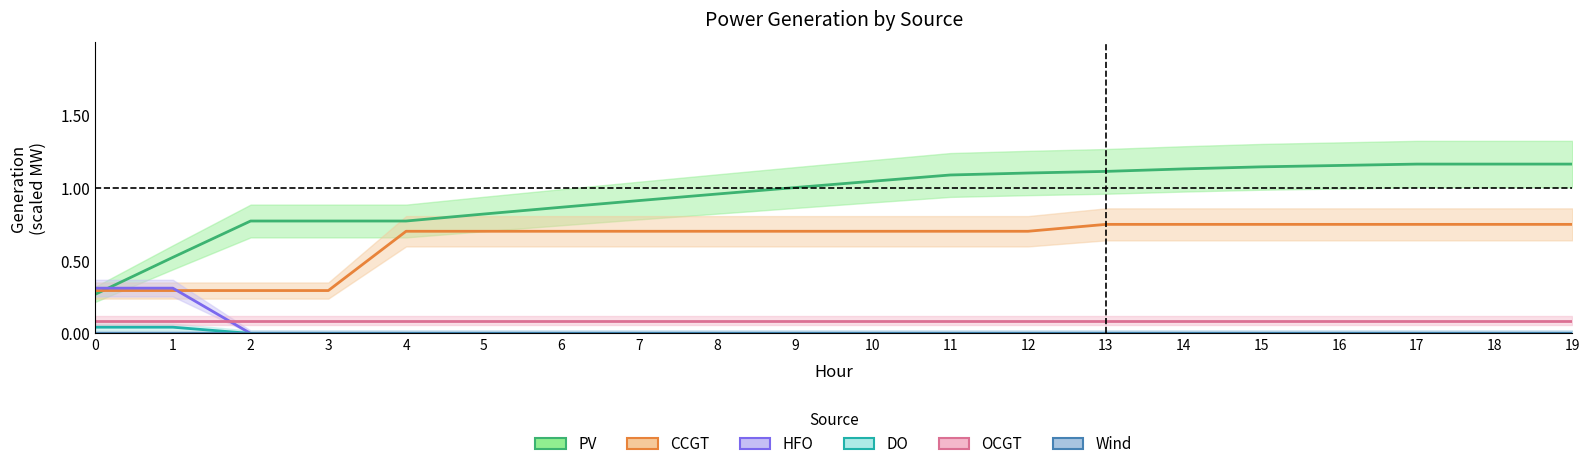

True or false: DO and PV intersect in this chart.

False